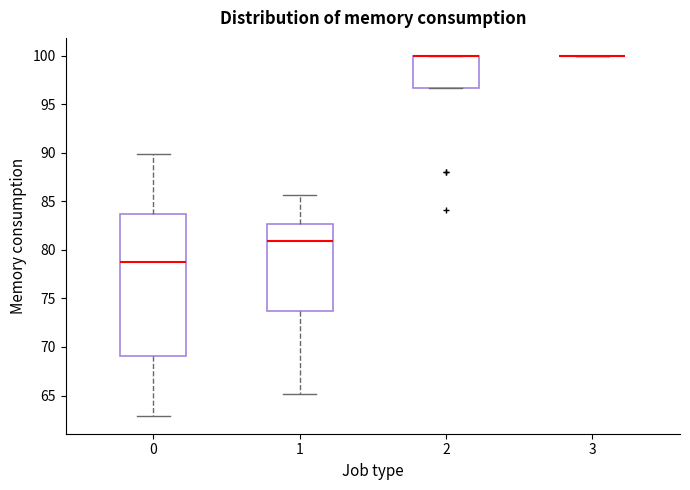

Reading left to right, read every box against the y-axis: the position of its median line, the range the box covers, and the ends of its whiskers. The values are not printed on the chart, so give them approximately, as read against the axis.

0: median 79.0, box 69.0 to 83.5, whiskers 63.0 to 90.0
1: median 81.0, box 73.5 to 82.5, whiskers 65.0 to 85.5
2: median 100.0 (drawn on the box's upper edge), box 96.5 to 100.0, whiskers 96.5 to 100.0
3: box collapsed to a line at 100.0, whiskers 100.0 to 100.0